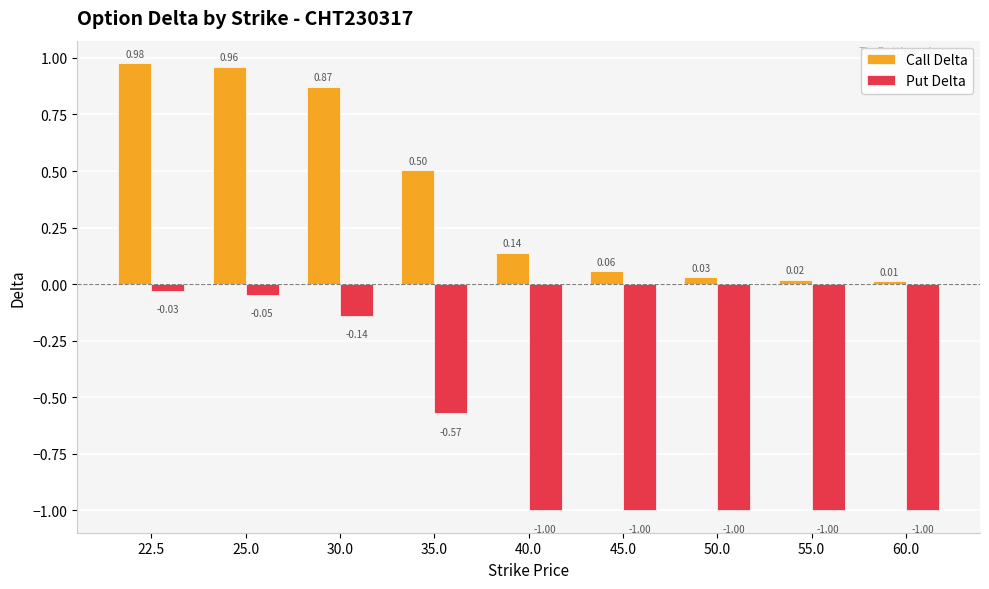

Is it true that Put Delta equals -1.0 at 40.0?

True